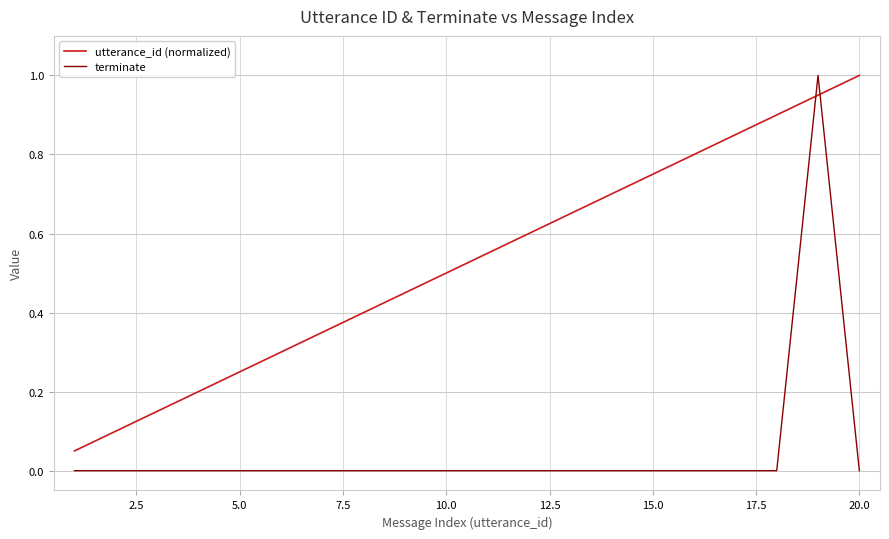

True or false: utterance_id (normalized) and terminate intersect in this chart.

True